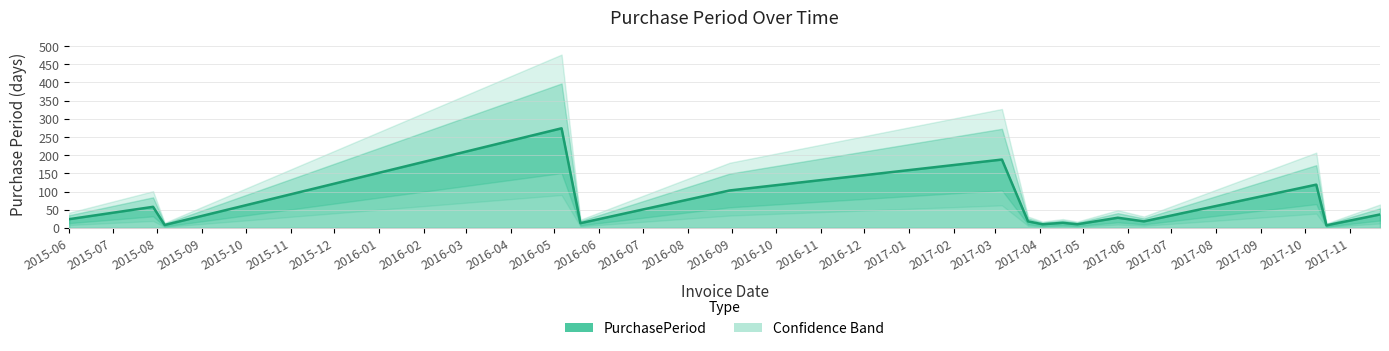

What is the sum of the values at 2017-04-27 and 2016-05-06?

284